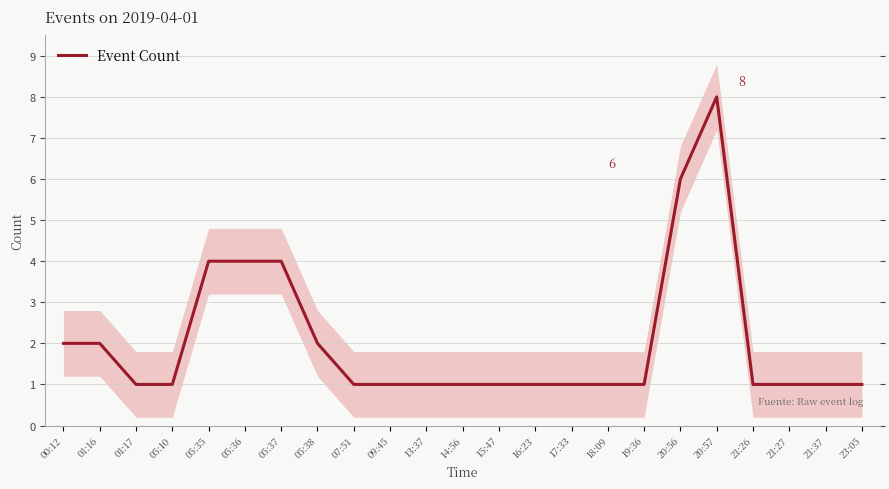

Where is the first local maximum?

20:57